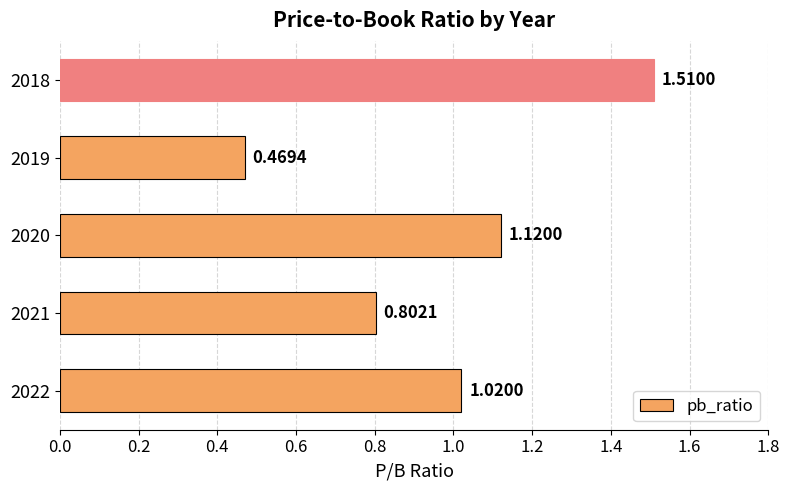

At which category does the chart reach its peak across all series?

2018